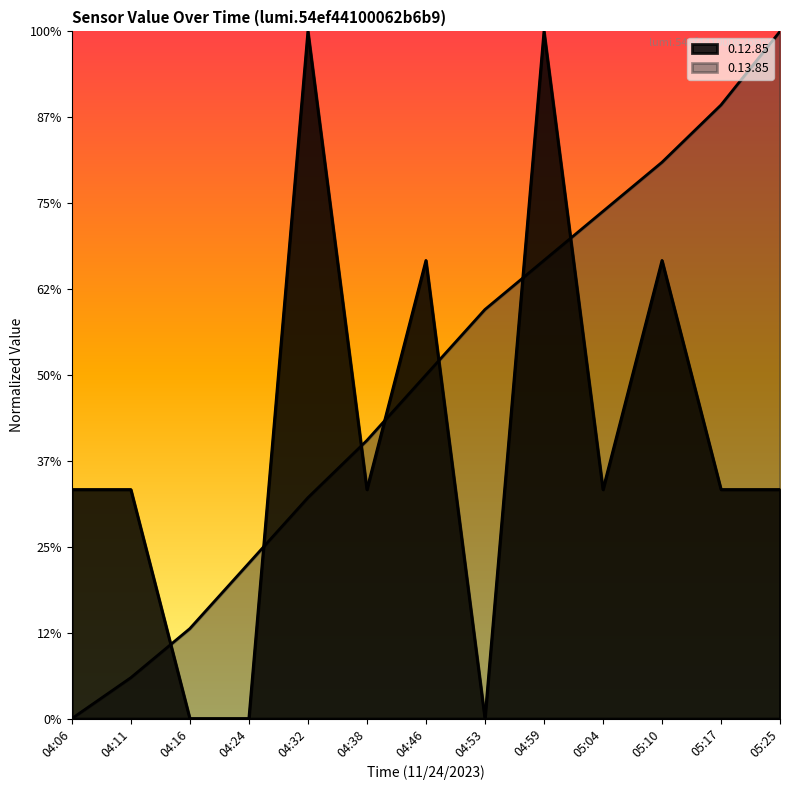

At which category is the sum across all series the highest?

04:59